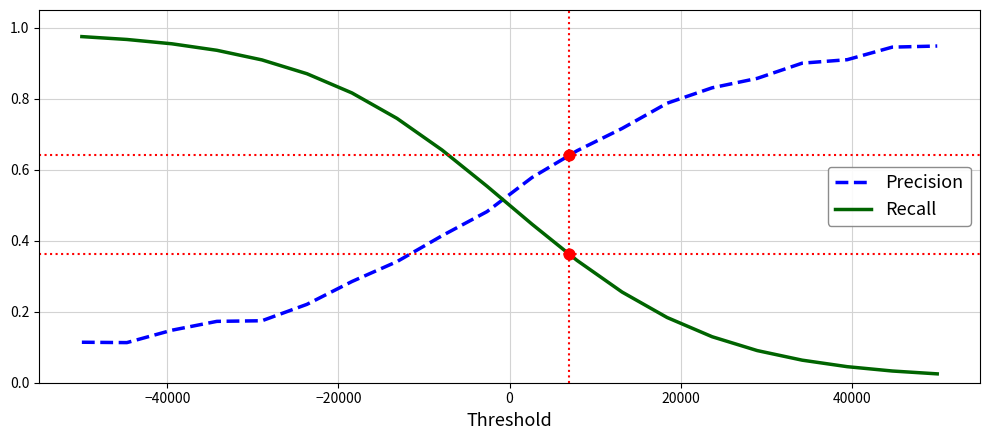

At how many categories does at least one series exceed 0?

20